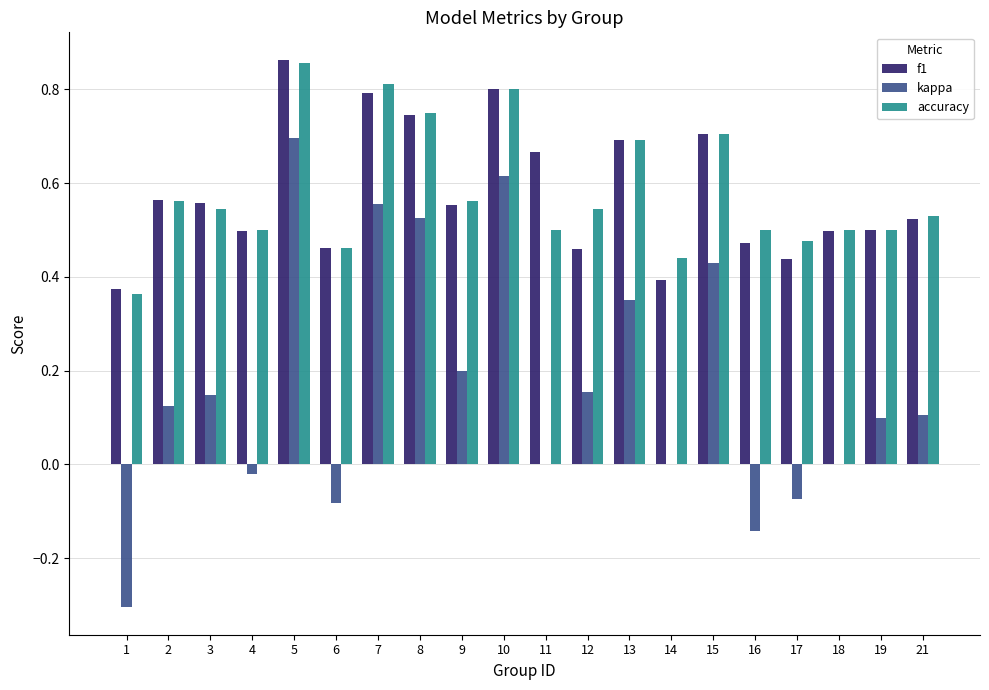

Between 7 and 17, which series saw the biggest shift?

kappa